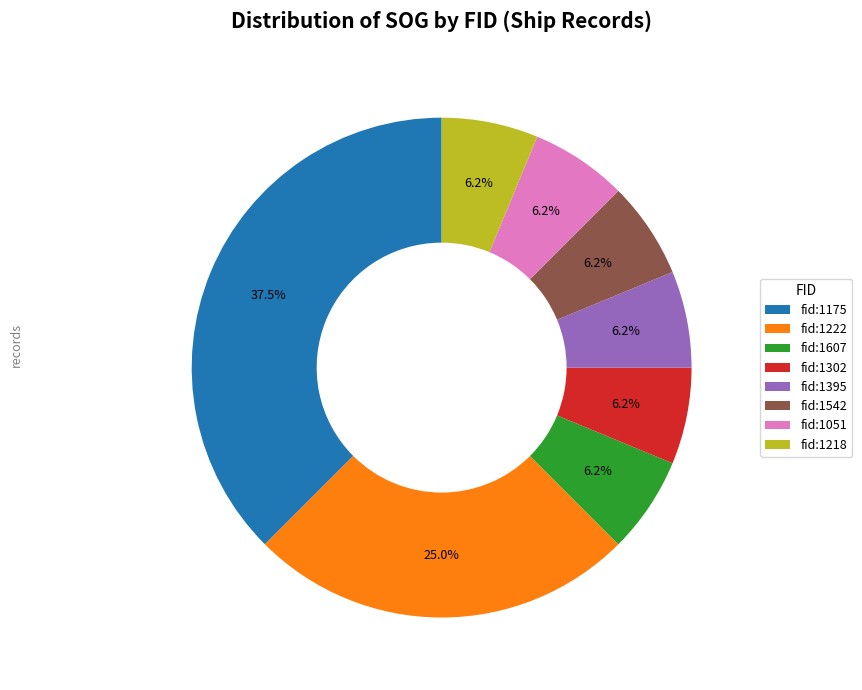

Is the sum of fid:1051 and fid:1395 greater than half?

No